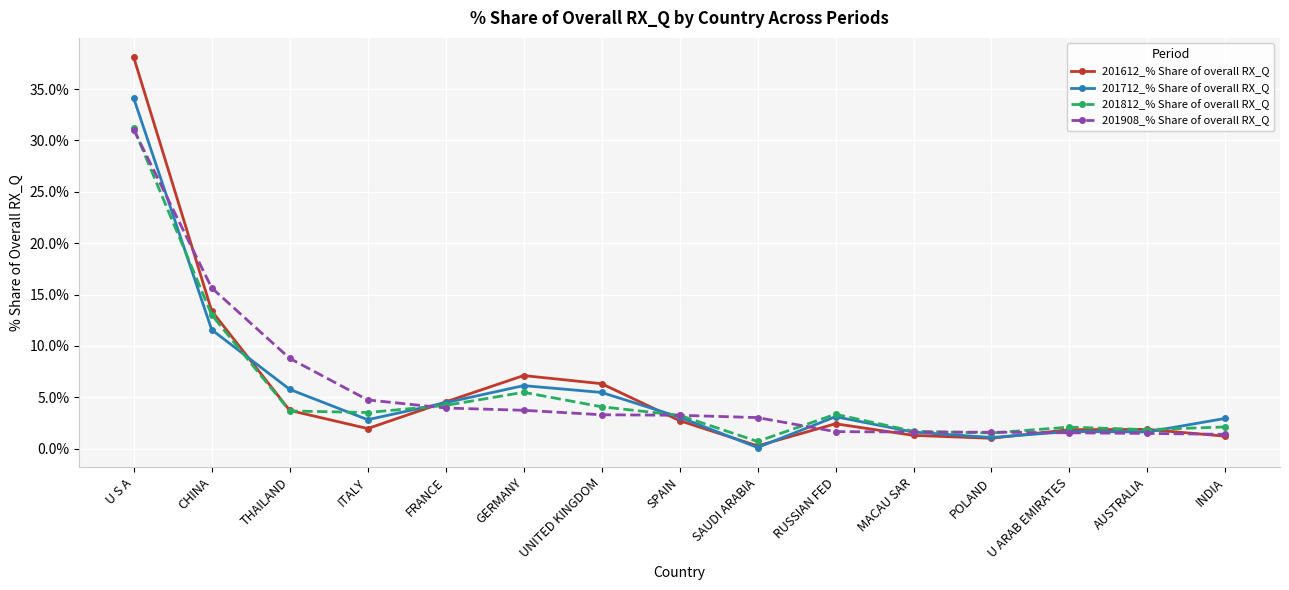

What is the smallest value displayed?

0.1